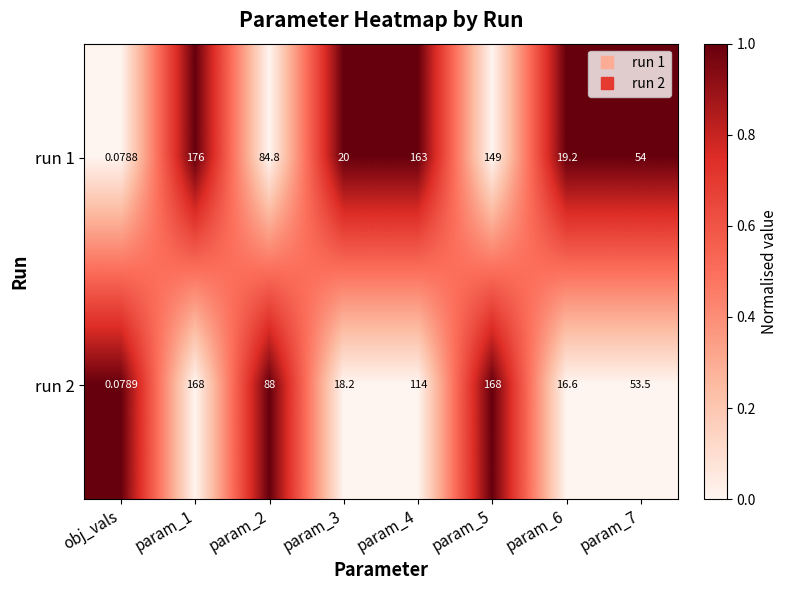

Which category has the lowest value in the run 2 series?

obj_vals